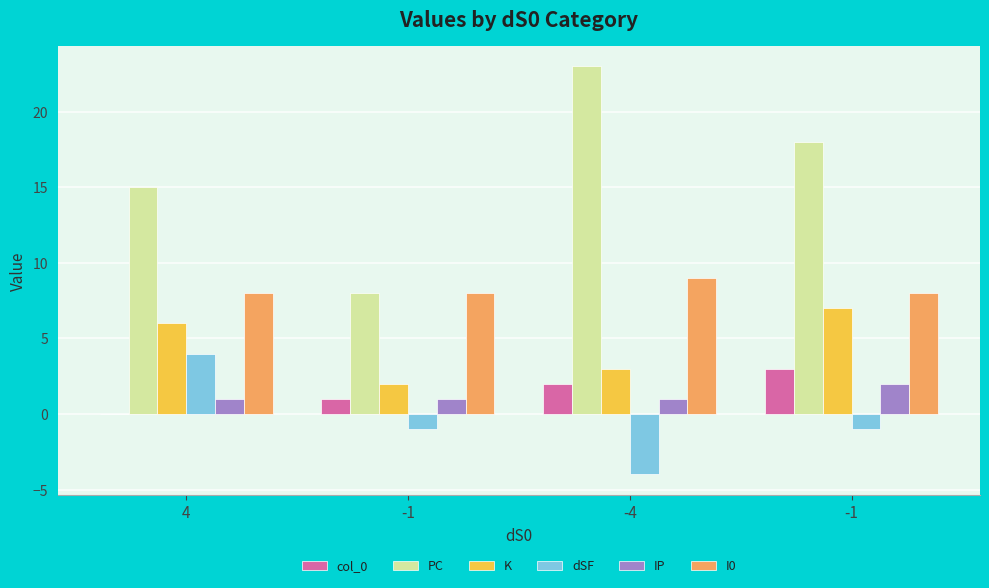

Count the col_0 values in the range 1 to 3.

3